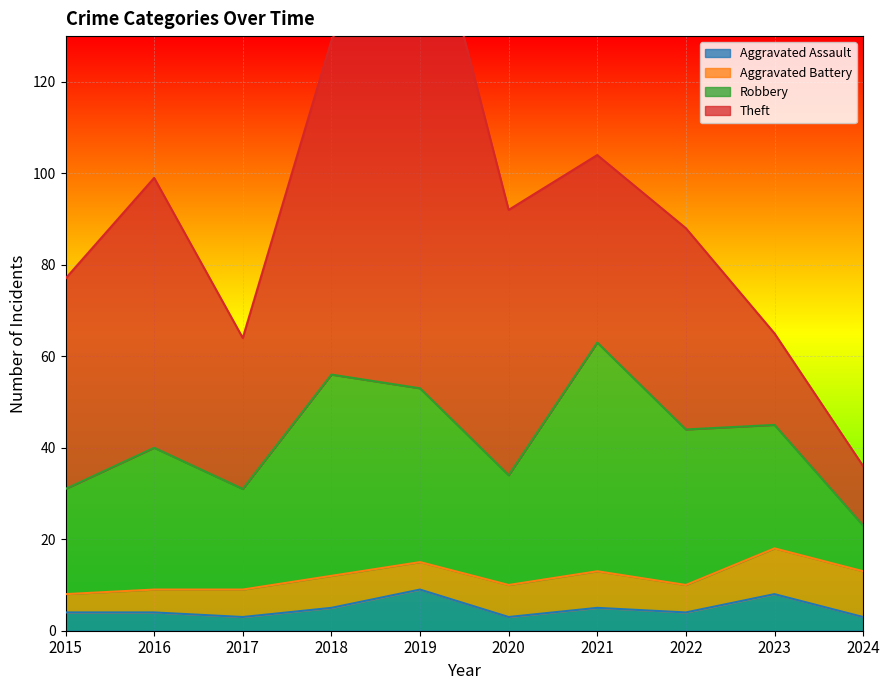

True or false: Theft has more than 1 interior local peaks.

True